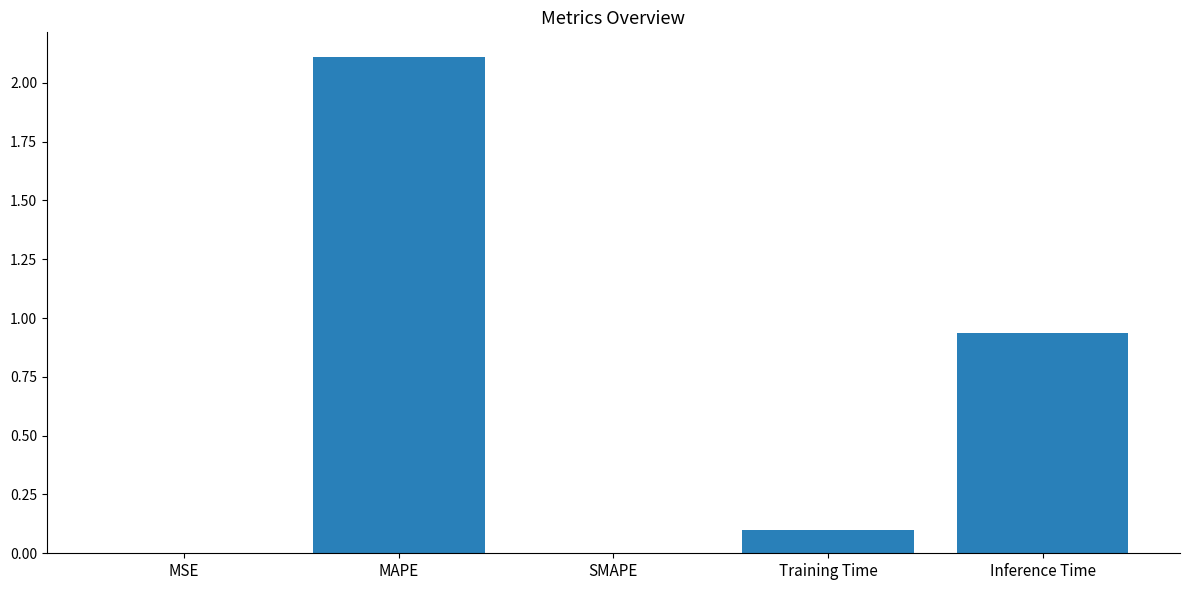

Is it true that the value at MAPE is 2.1?

True